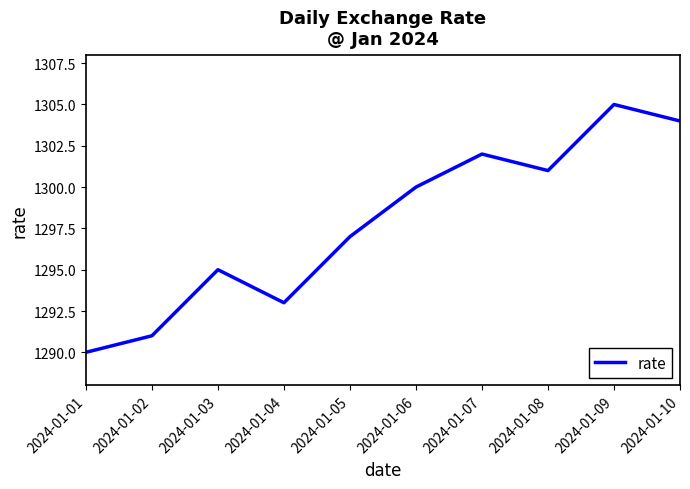

How many lines are shown in the chart?

1